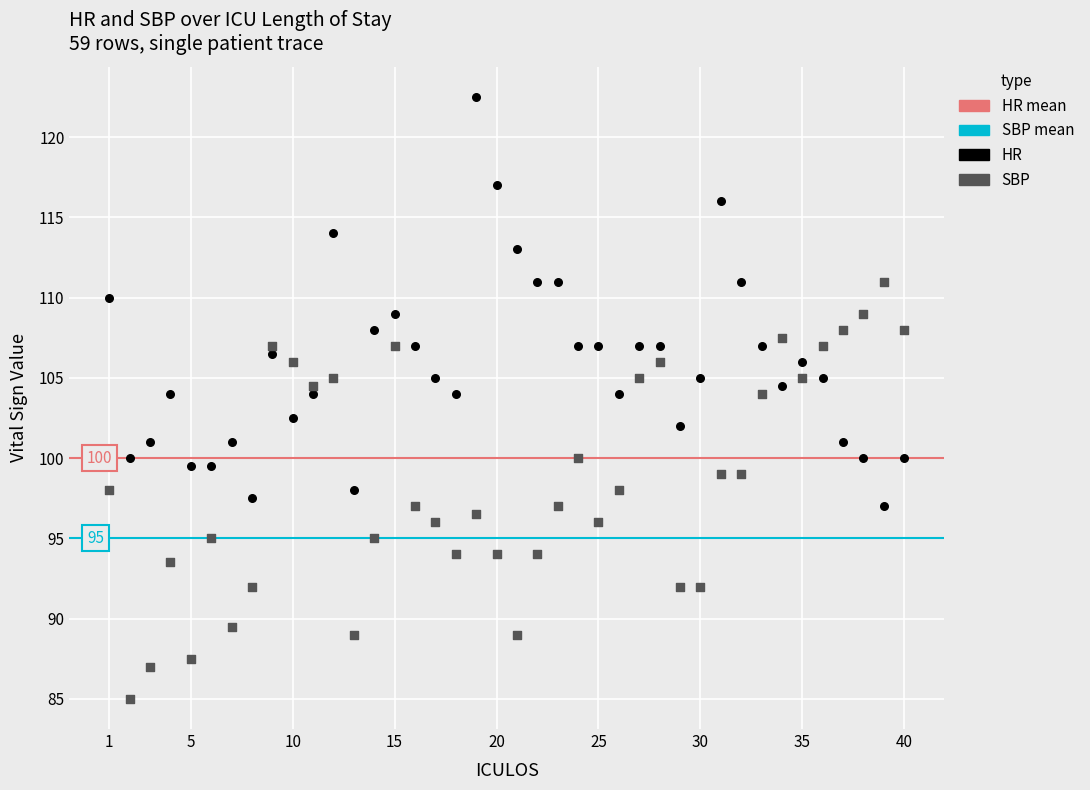

Which series reaches the minimum Y coordinate?

SBP